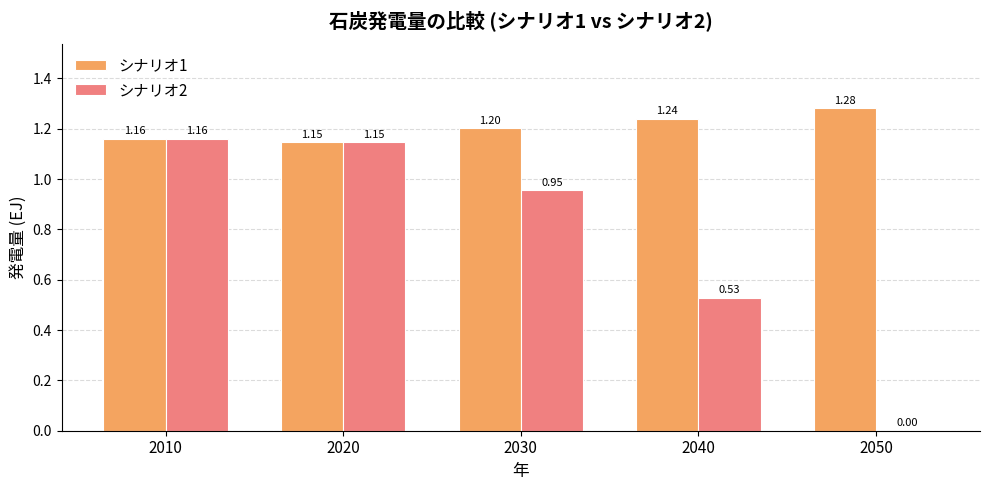

Which series changed the most between 2040 and 2050?

シナリオ2